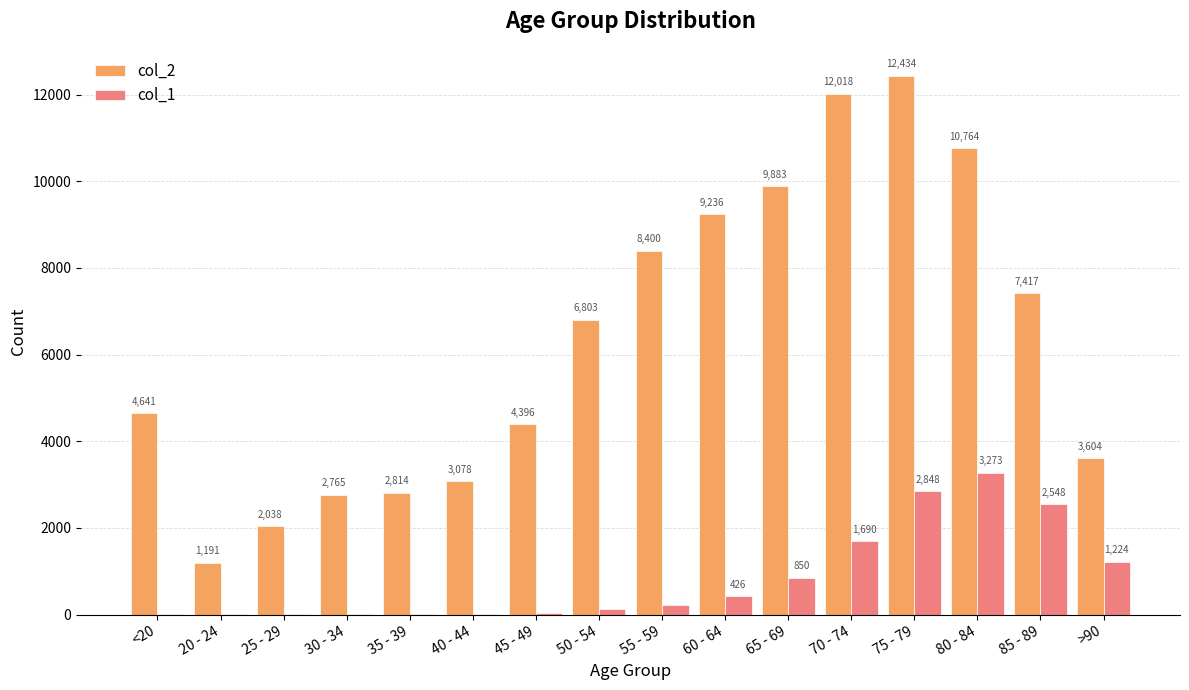

Which series has the largest range (max minus min)?

col_2